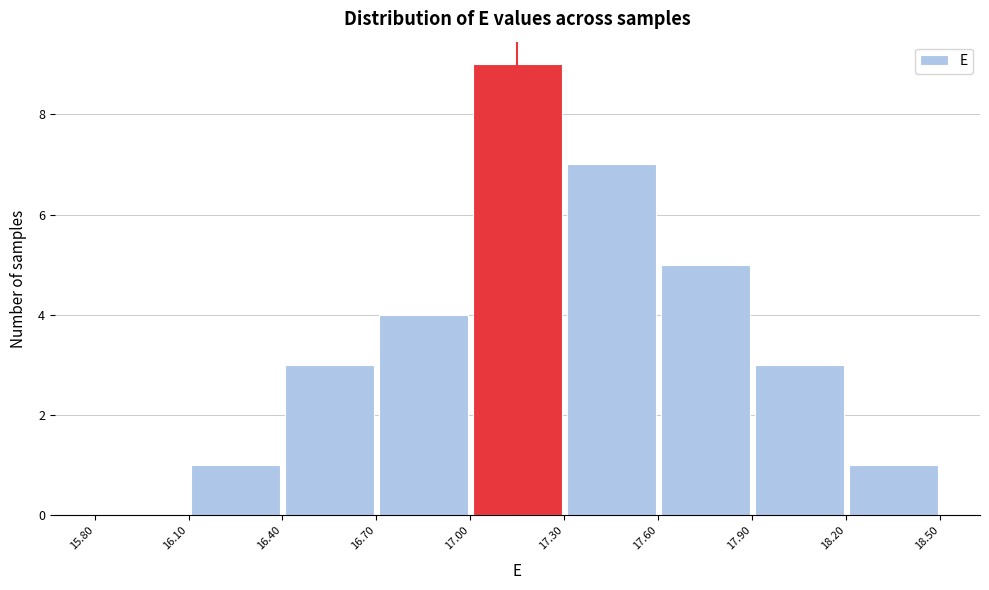

Over which range of the x-axis is the bar tallest?

17.00 to 17.30